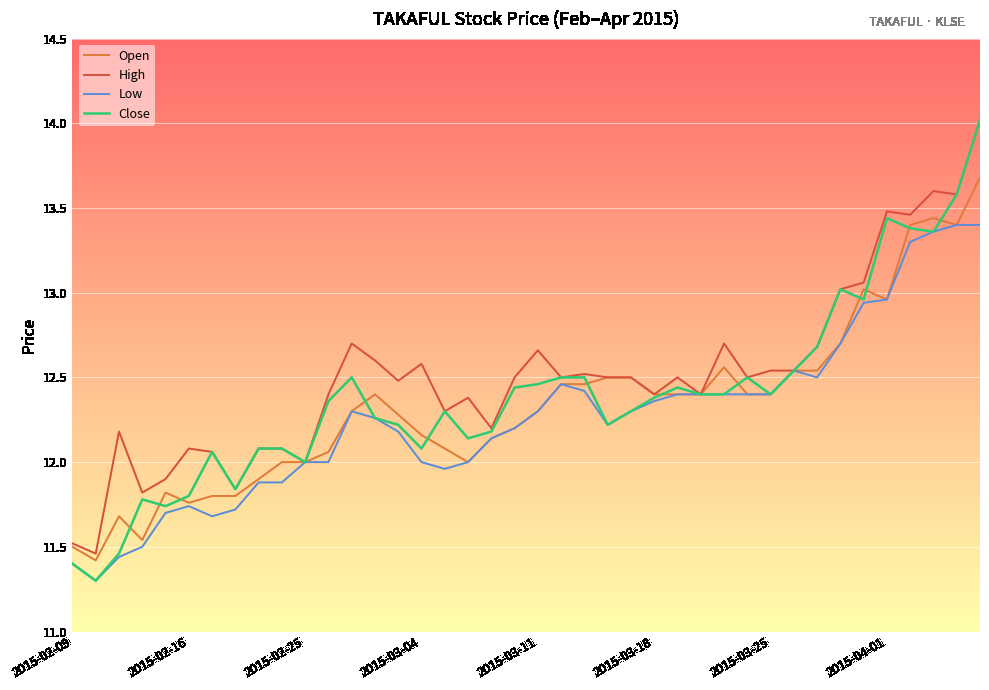

What is the smallest value displayed?

11.3